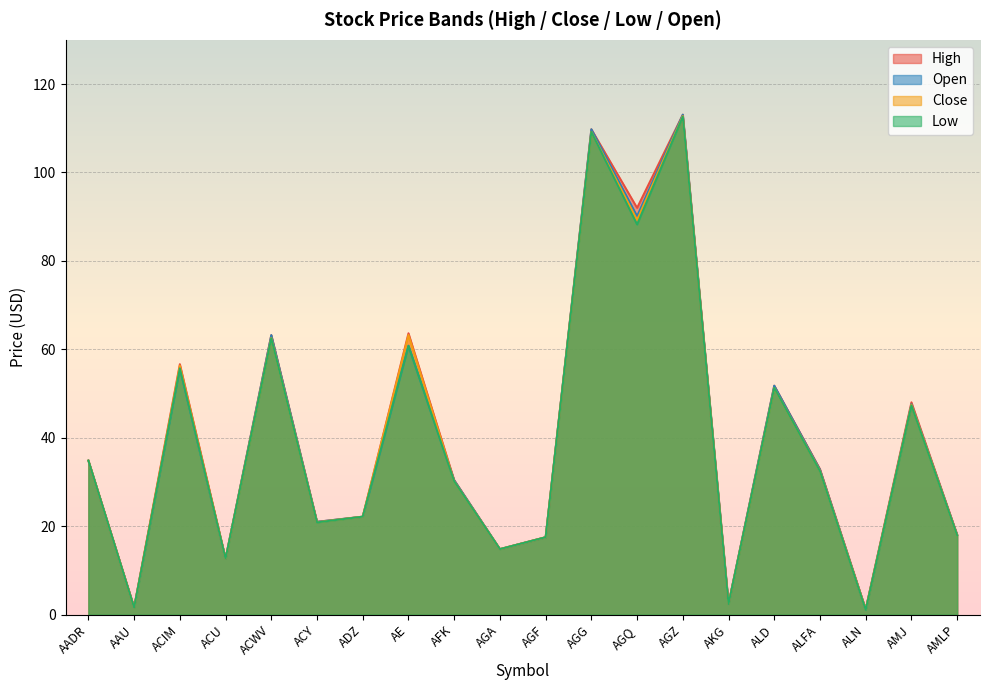

How many lines are shown in the chart?

4